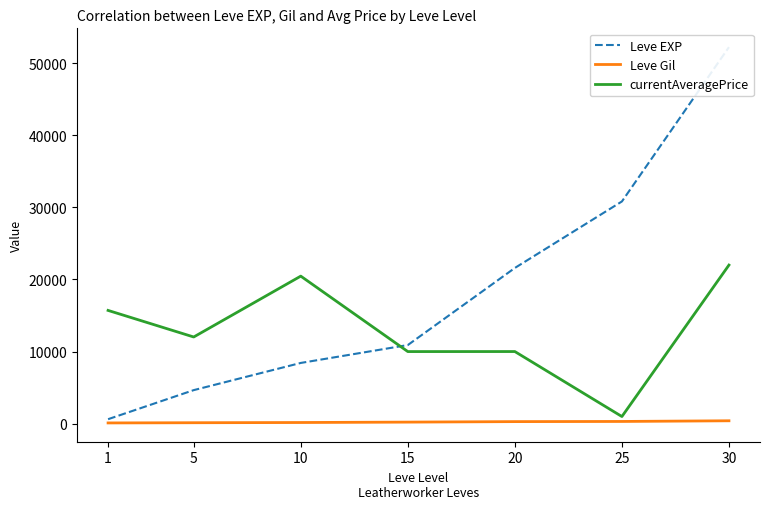

At which category is the sum across all series the highest?

30